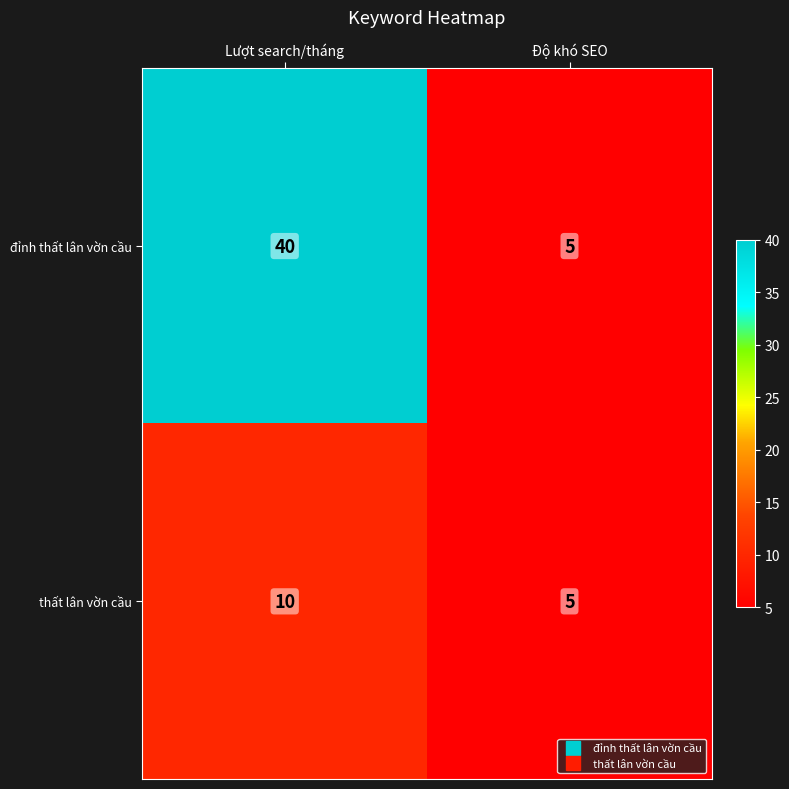

What is the spread (max minus min) of values at Lượt search/tháng?

30